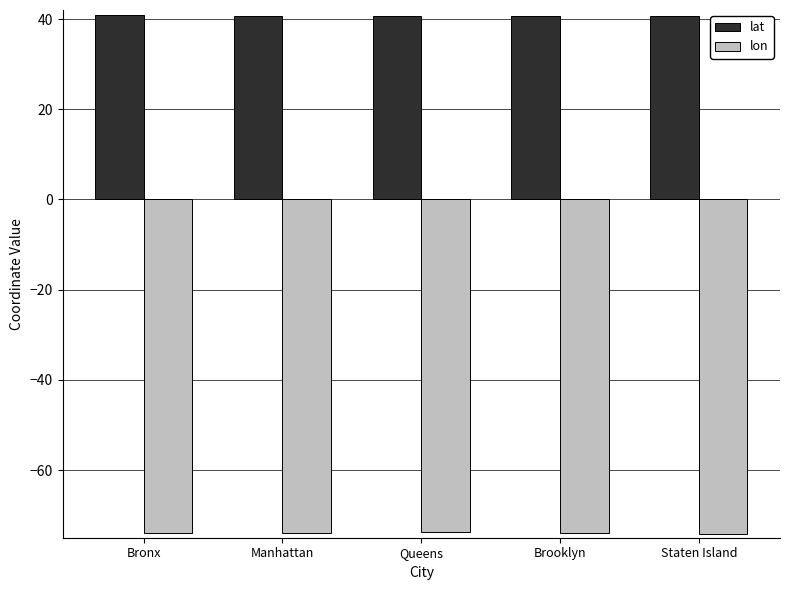

Count the number of data series in this chart.

2